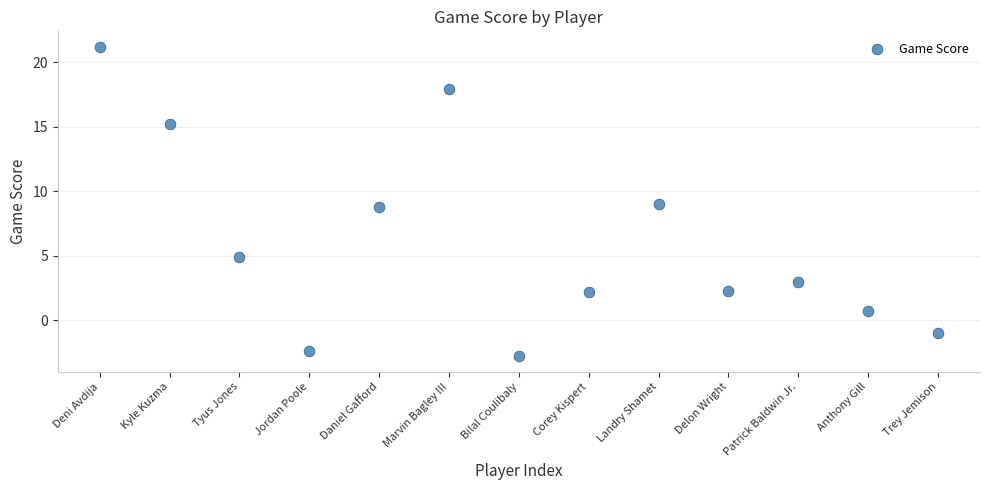

What is the range of Y values (max minus min)?

24.0